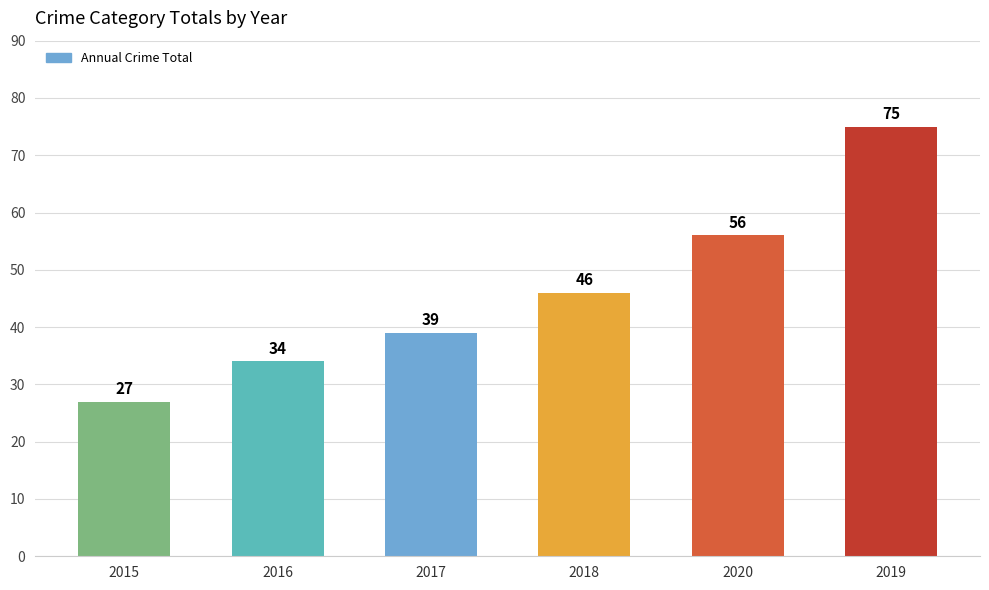

The chart shows a value of 40 at 2015. True or false?

False